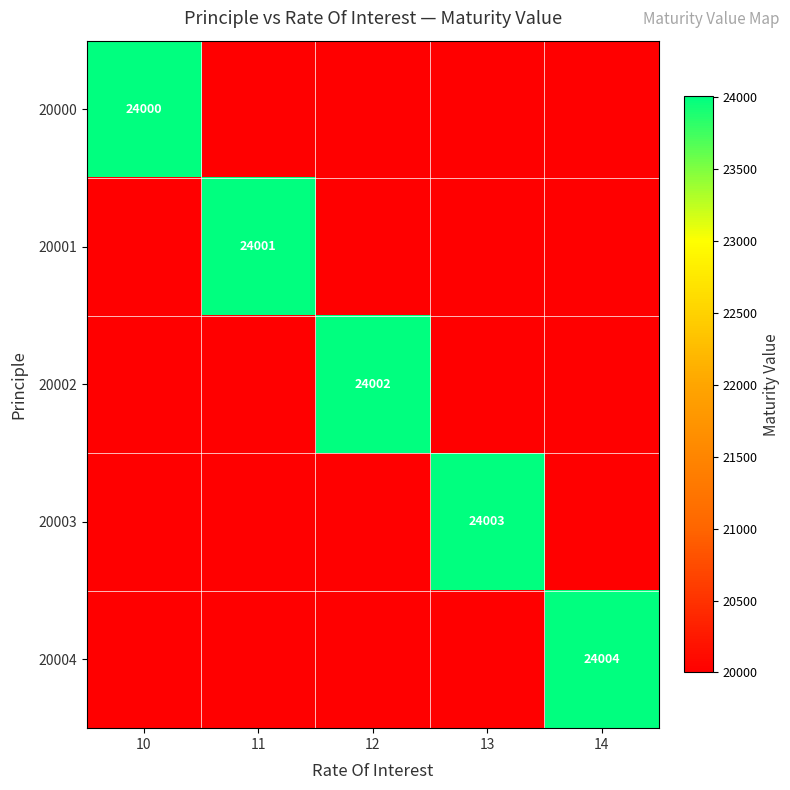

At which category is the sum across all series the highest?

14